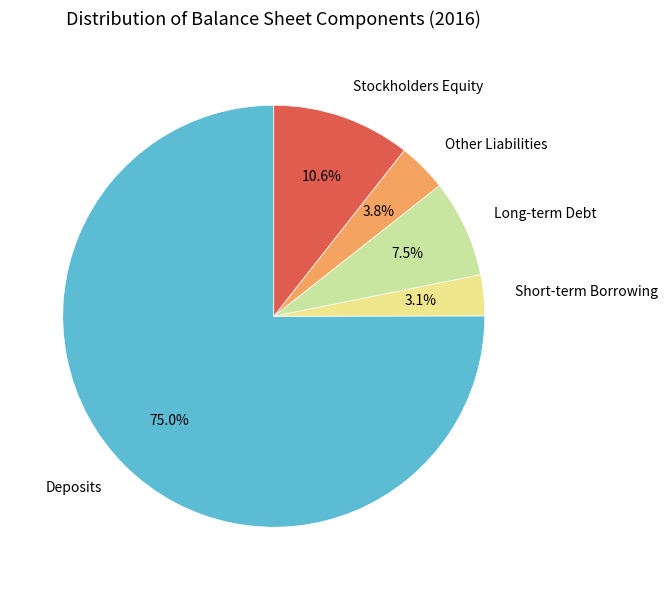

What is the smallest slice in the pie chart?

Short-term Borrowing